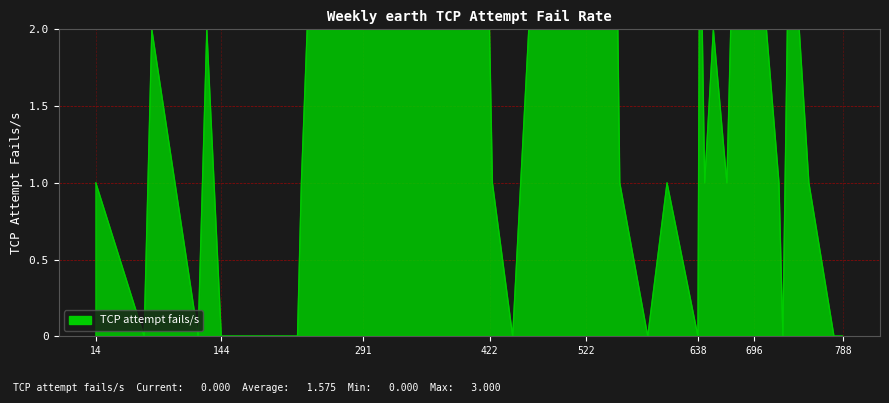

How many points are higher than both their immediate neighbors (excluding endpoints)?

6